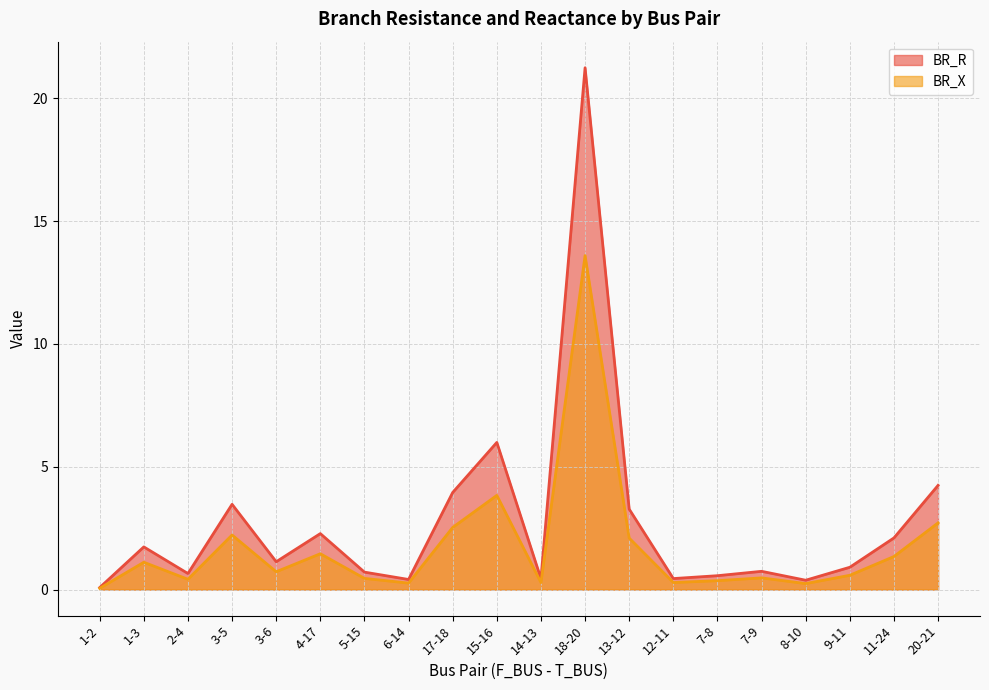

What is the sum of the BR_X values at 20-21 and 18-20?

16.3